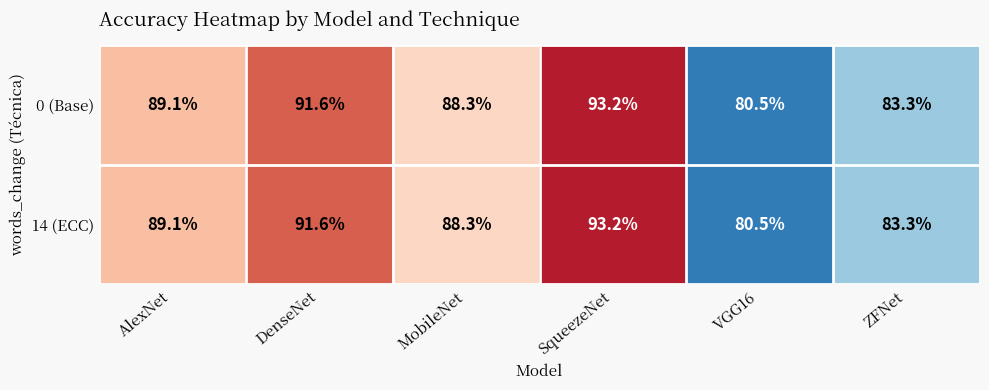

What is the maximum value shown in the chart?

93.2